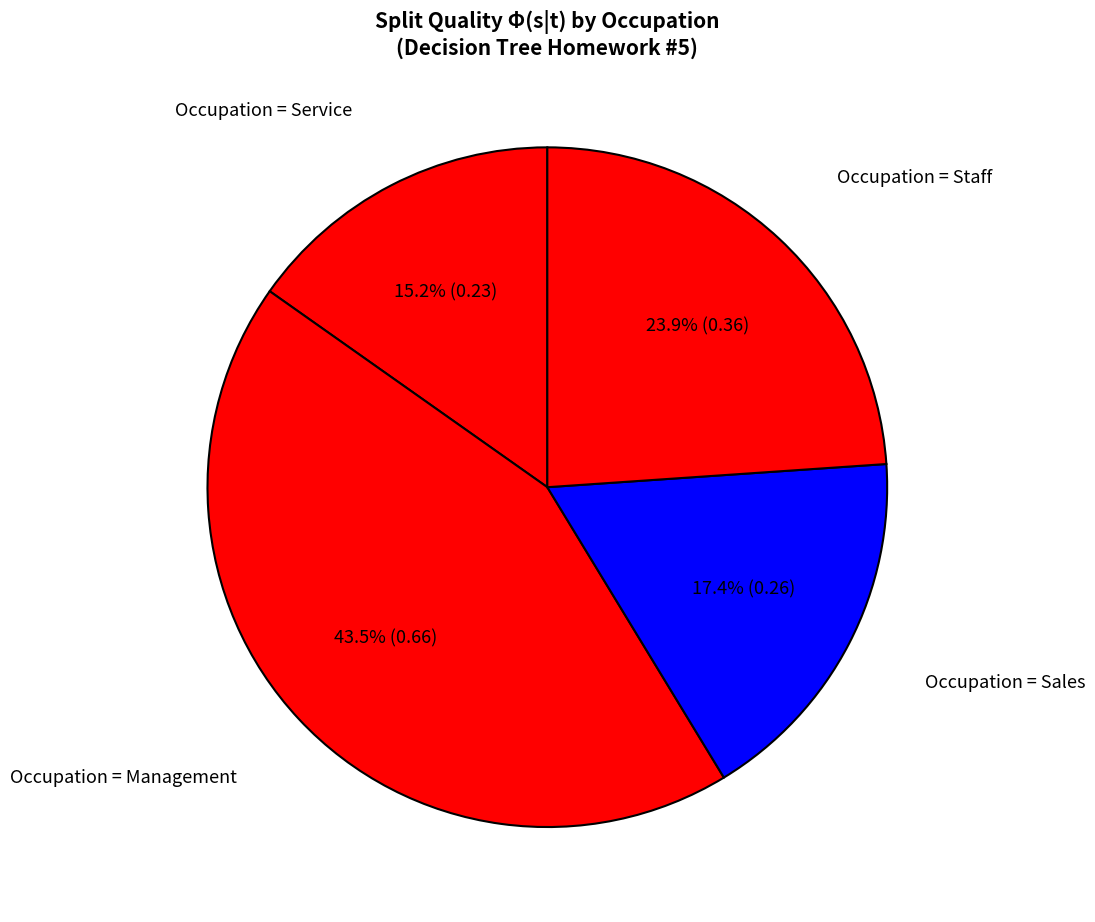

What is the largest slice in the pie chart?

Occupation = Management